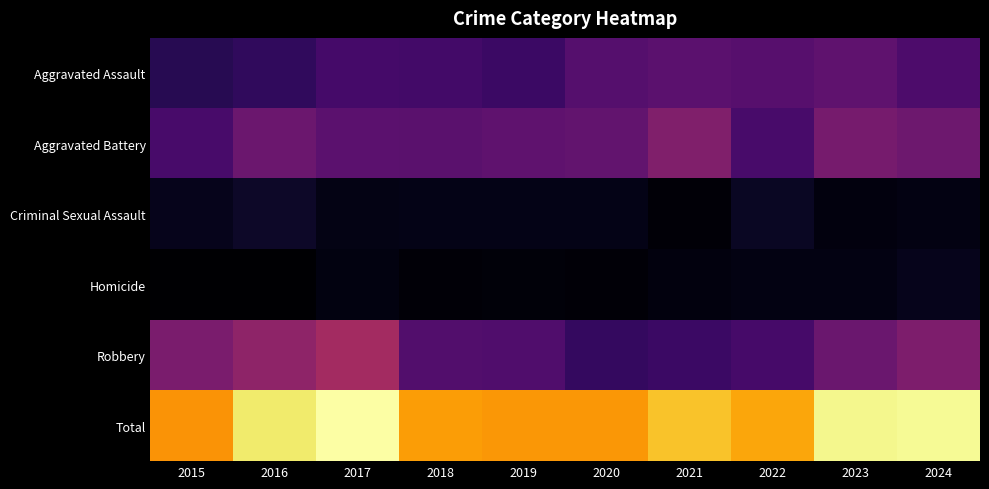

What is the total value across all series at 2023?

414